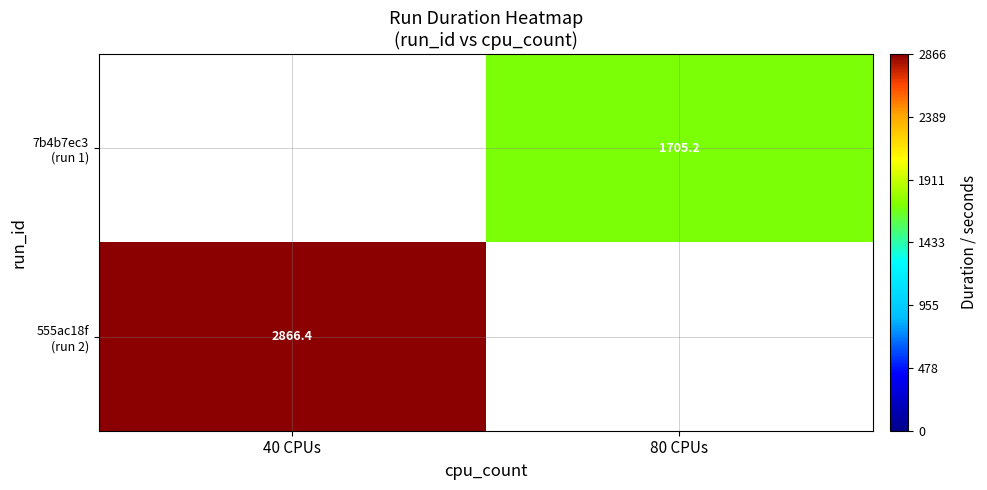

What is the approximate value of 7b4b7ec3 (run 1) at 80 CPUs?

1705.2